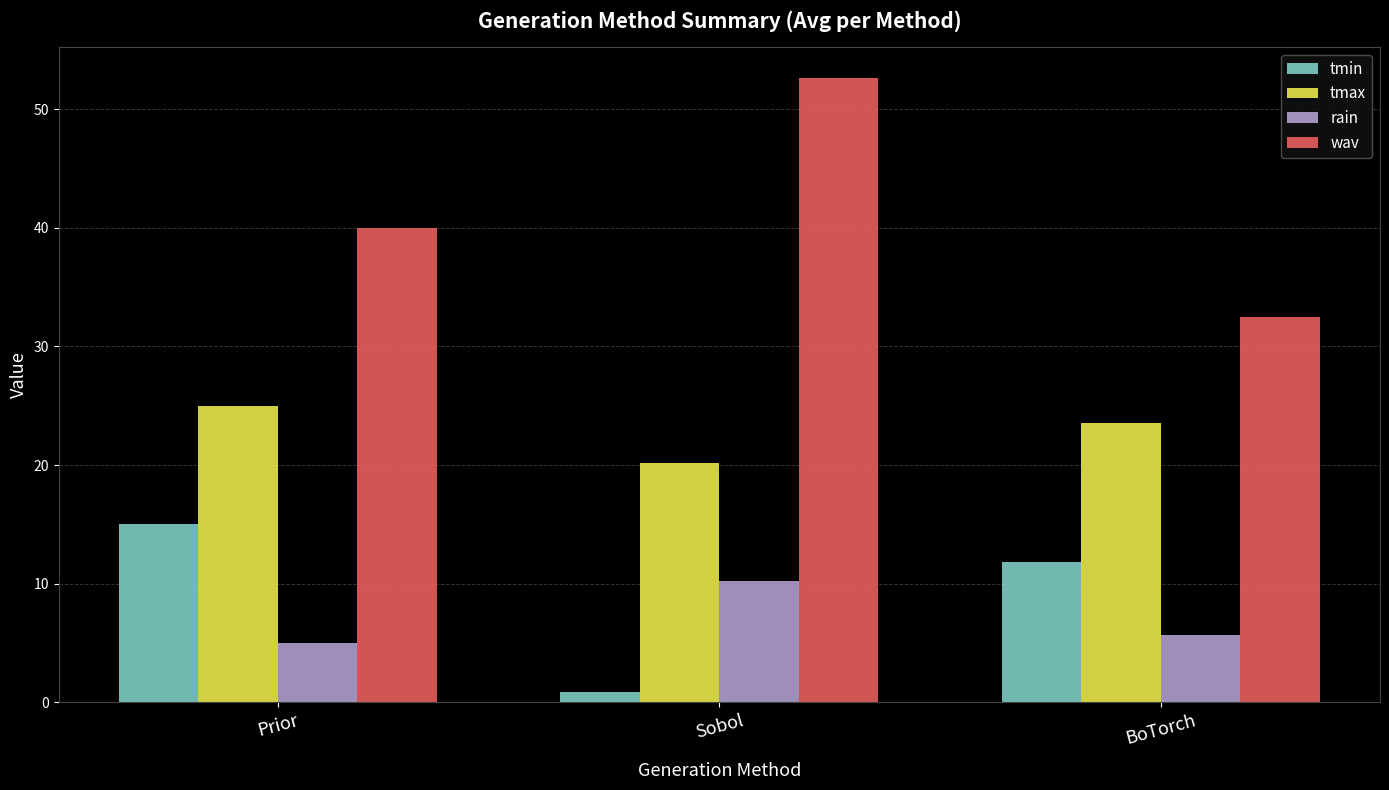

Rank the categories by tmin value from lowest to highest.

Sobol, BoTorch, Prior